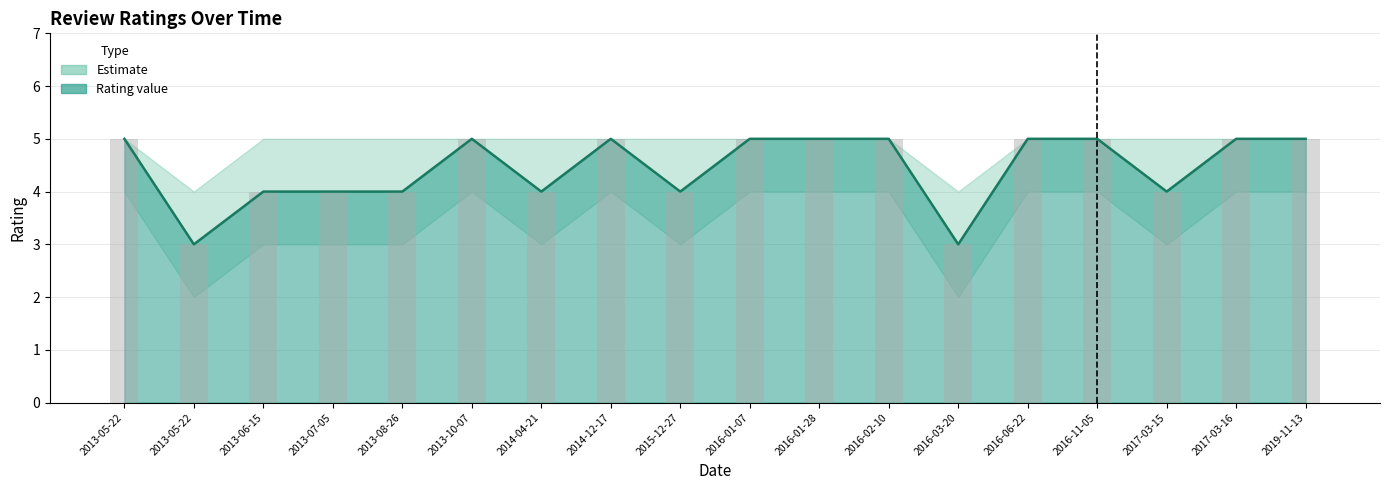

Is it true that Rating equals 5 at 2016-02-10?

True